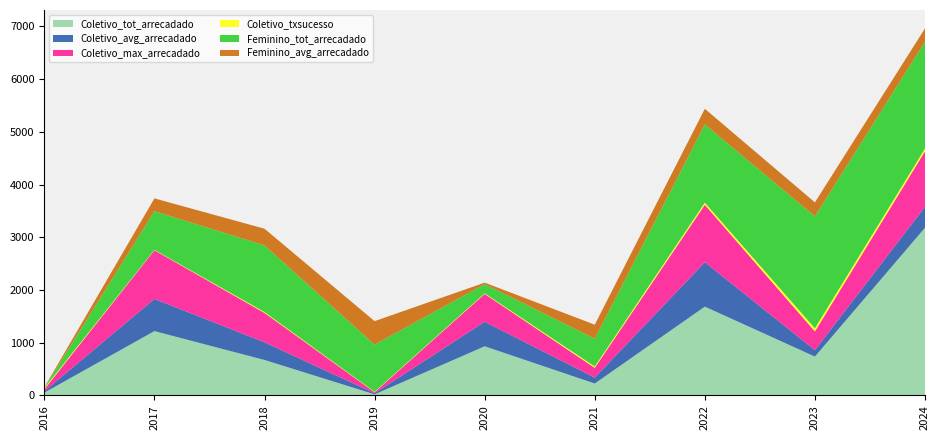

Reading left to right, list all the values displayed in this chart.

Coletivo_tot_arrecadado: 2016=52.4	2017=1219.5	2018=671.9	2019=20.2	2020=931.3	2021=225.3	2022=1683.7	2023=736.3	2024=3180.2
Coletivo_avg_arrecadado: 2016=26.2	2017=609.8	2018=335.9	2019=20.2	2020=465.7	2021=112.7	2022=841.8	2023=122.7	2024=397.5
Coletivo_max_arrecadado: 2016=37.2	2017=924.7	2018=557.0	2019=20.2	2020=527.8	2021=185.1	2022=1090.5	2023=354.1	2024=1053.8
Coletivo_txsucesso: 2016=22.2	2017=7.4	2018=16.7	2019=8.3	2020=11.8	2021=25.0	2022=40.0	2023=60.0	2024=50.0
Feminino_tot_arrecadado: 2016=7.5	2017=731.7	2018=1264.1	2019=893.1	2020=173.2	2021=528.8	2022=1483.5	2023=2123.0	2024=2027.1
Feminino_avg_arrecadado: 2016=7.5	2017=243.9	2018=316.0	2019=446.5	2020=28.9	2021=264.4	2022=296.7	2023=265.4	2024=253.4